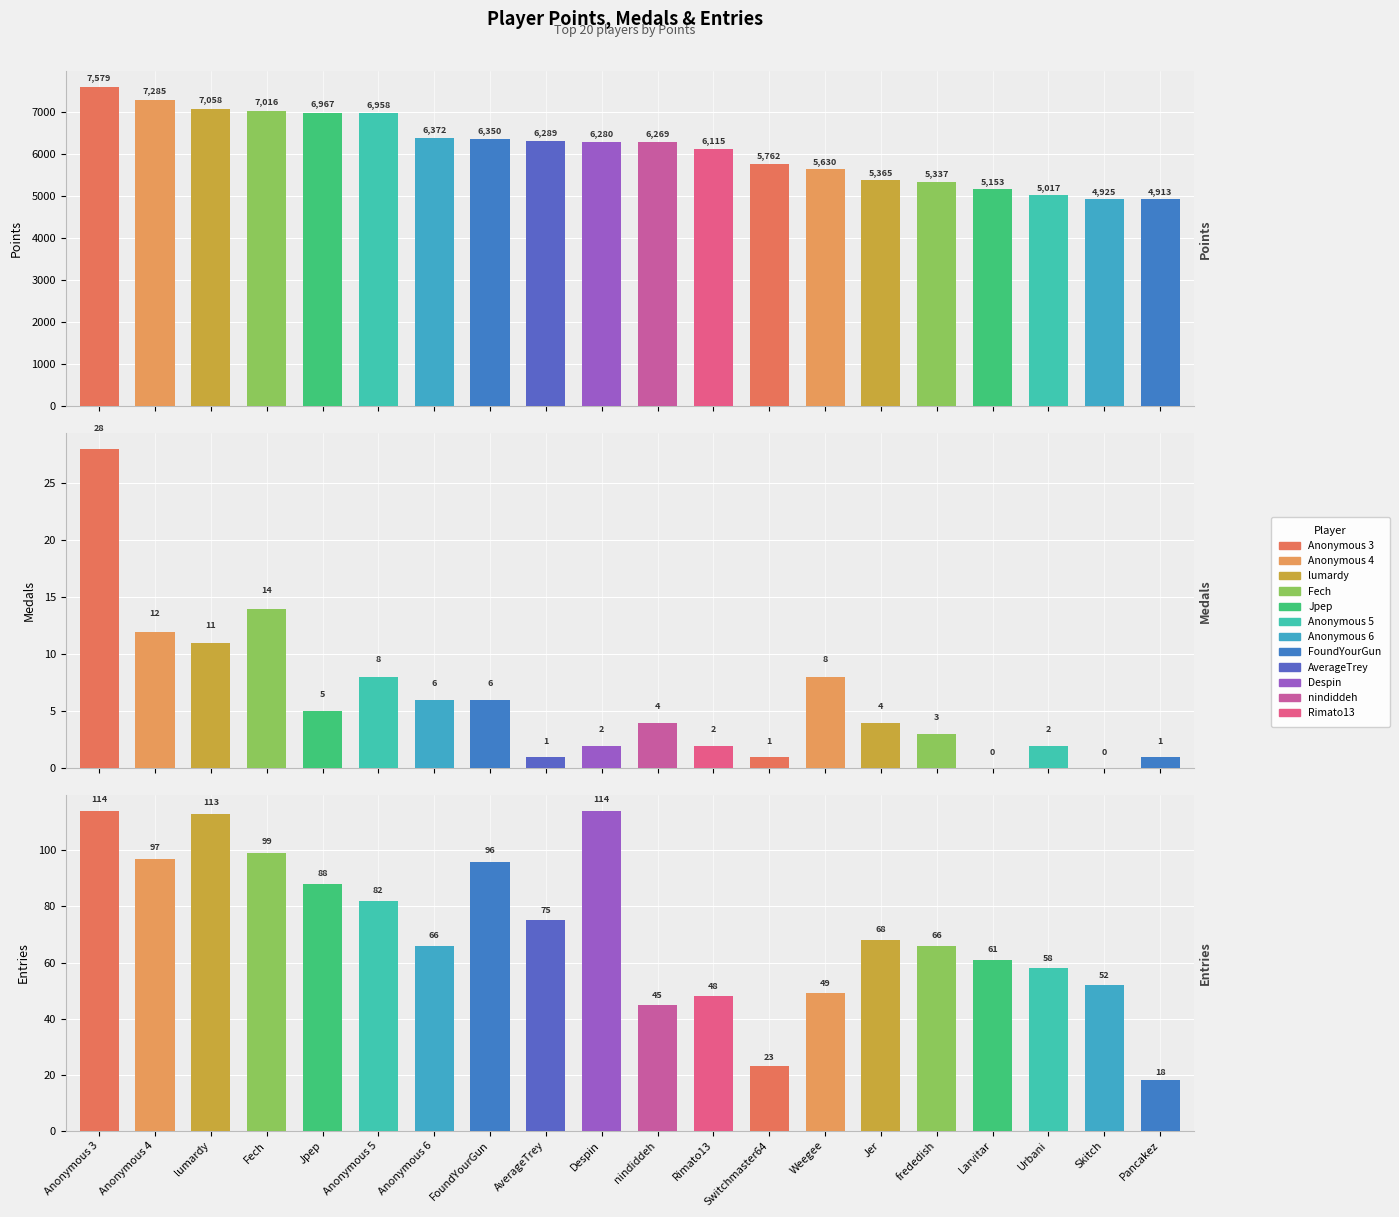

Reading right to left, extract all data points from this chart.

Points: Pancakez=4913	Skitch=4925	Urbani=5017	Larvitar=5153	frededish=5337	Jer=5365	Weegee=5630	Switchmaster64=5762	Rimato13=6115	nindiddeh=6269	Despin=6280	AverageTrey=6289	FoundYourGun=6350	Anonymous 6=6372	Anonymous 5=6958	Jpep=6967	Fech=7016	lumardy=7058	Anonymous 4=7285	Anonymous 3=7579
Medals: Pancakez=1	Skitch=0	Urbani=2	Larvitar=0	frededish=3	Jer=4	Weegee=8	Switchmaster64=1	Rimato13=2	nindiddeh=4	Despin=2	AverageTrey=1	FoundYourGun=6	Anonymous 6=6	Anonymous 5=8	Jpep=5	Fech=14	lumardy=11	Anonymous 4=12	Anonymous 3=28
Entries: Pancakez=18	Skitch=52	Urbani=58	Larvitar=61	frededish=66	Jer=68	Weegee=49	Switchmaster64=23	Rimato13=48	nindiddeh=45	Despin=114	AverageTrey=75	FoundYourGun=96	Anonymous 6=66	Anonymous 5=82	Jpep=88	Fech=99	lumardy=113	Anonymous 4=97	Anonymous 3=114